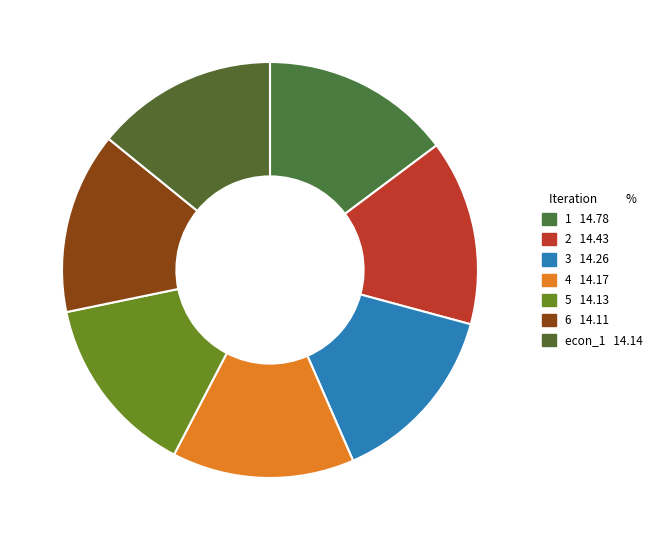

Count the number of slices in the pie.

7